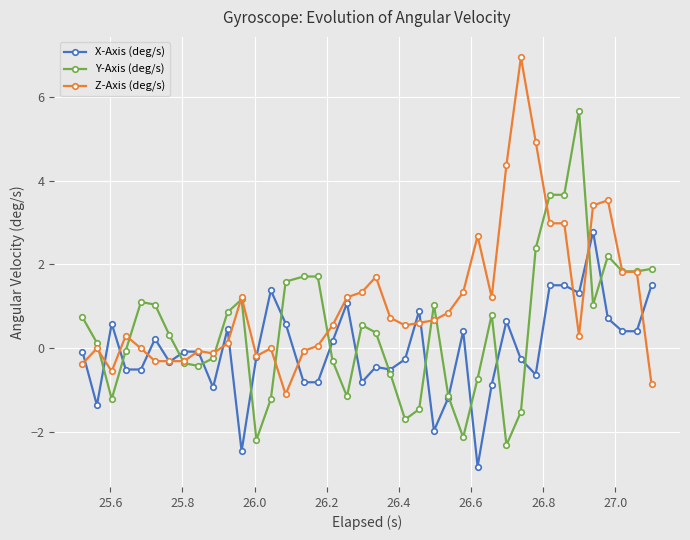

What is the greatest value displayed?

6.9